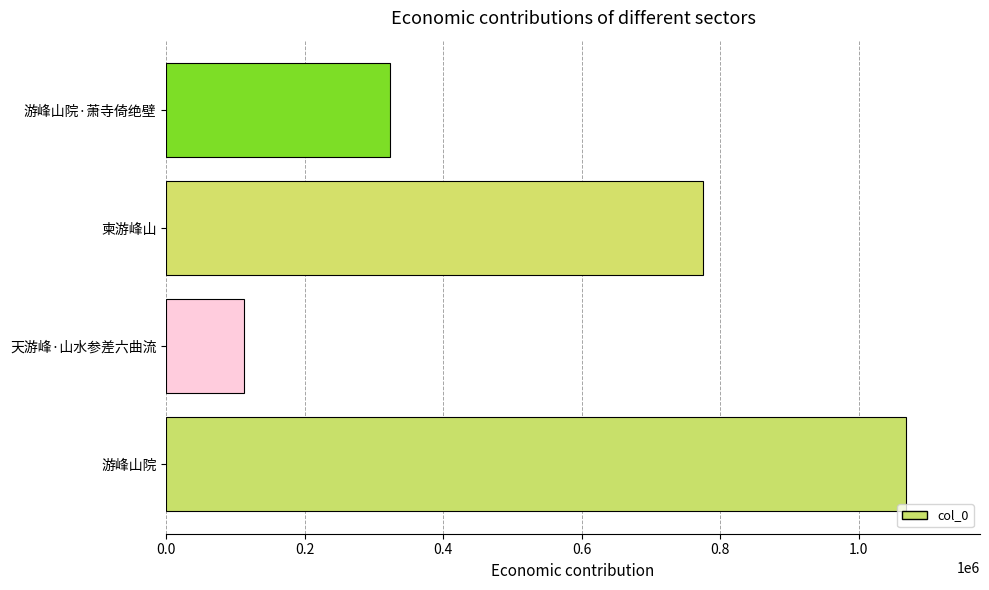

How many series are shown in this chart?

1